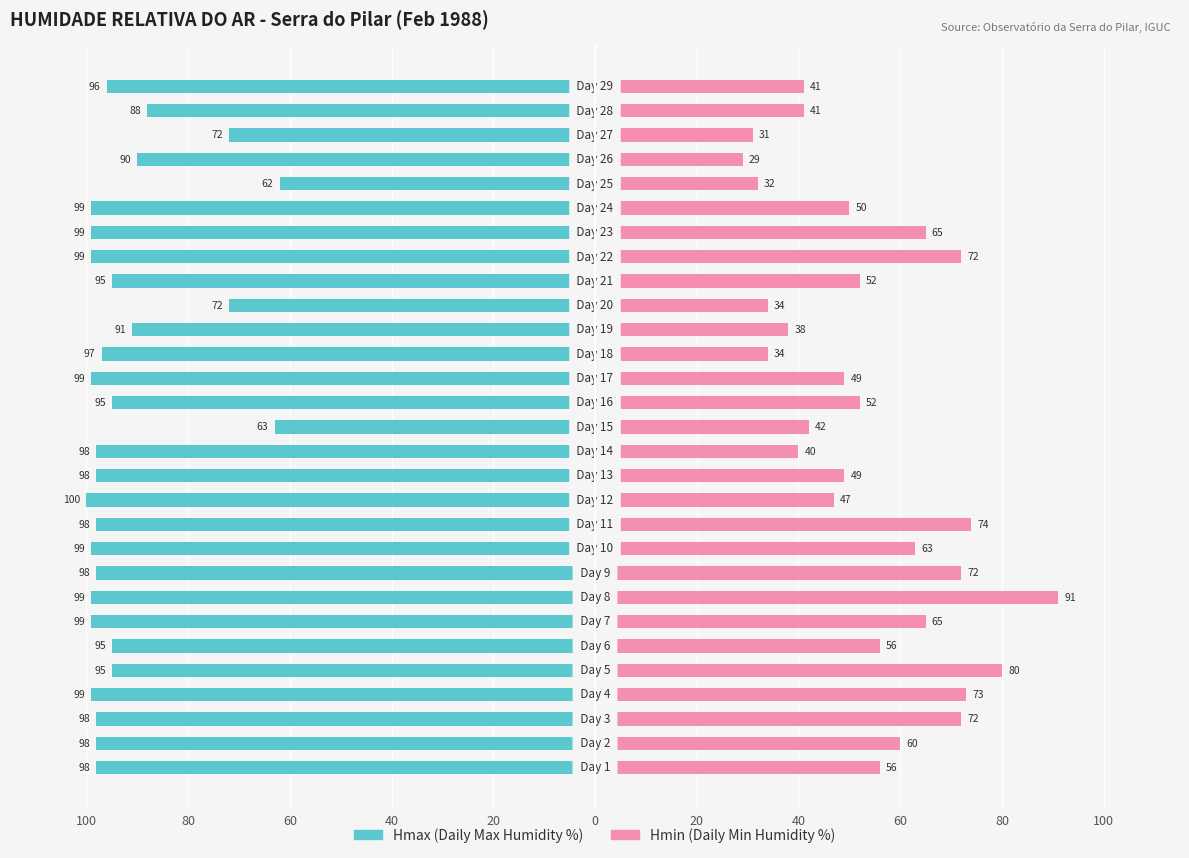

What value does the Hmax series have at 40, to the nearest 5?

100